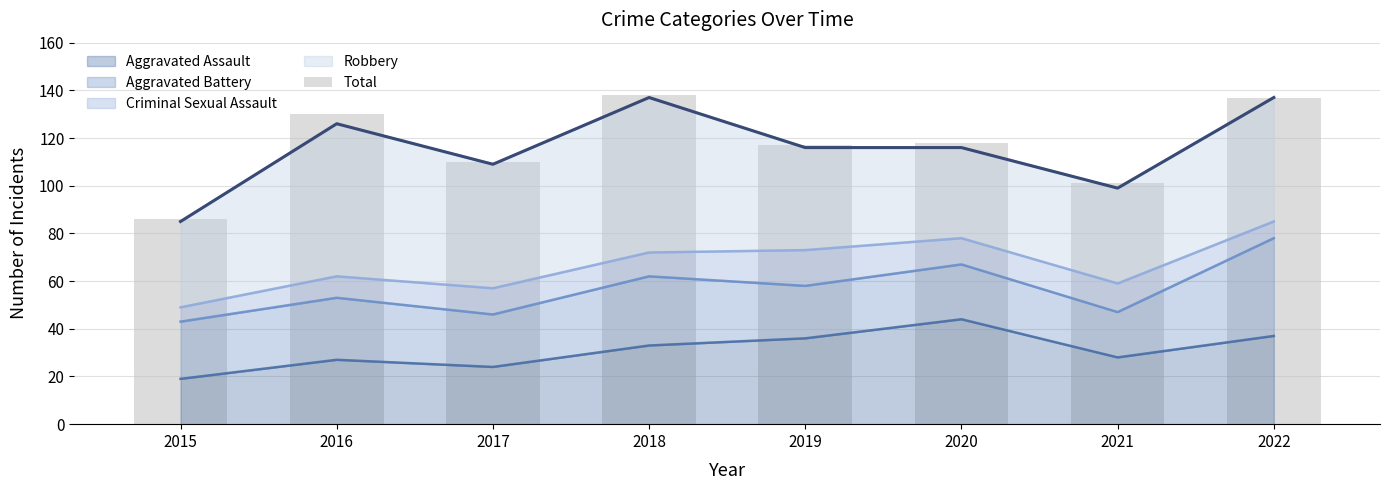

What is the sum of all values?

937